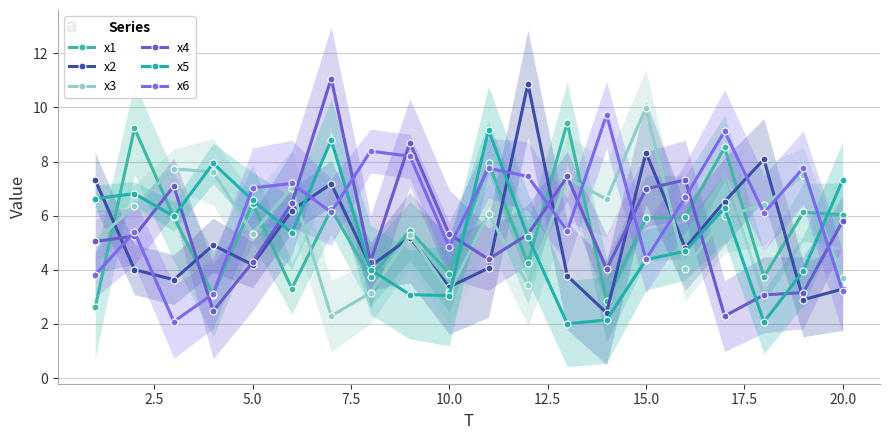

At which label does x6 first exceed 6?

5.0